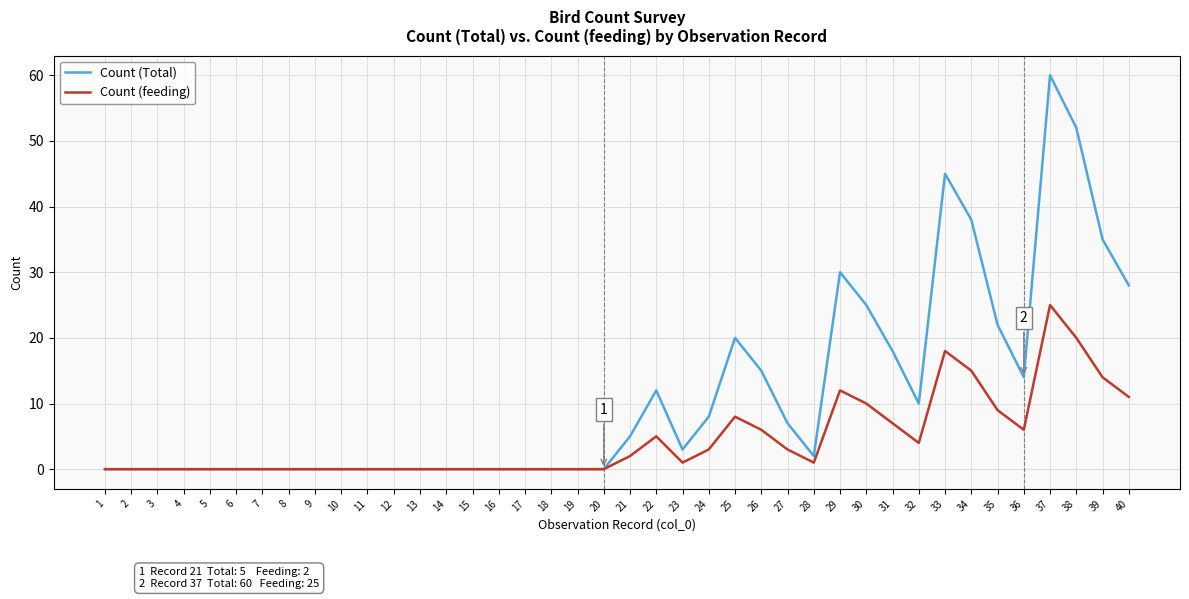

Which series has the largest range (max minus min)?

Count (Total)